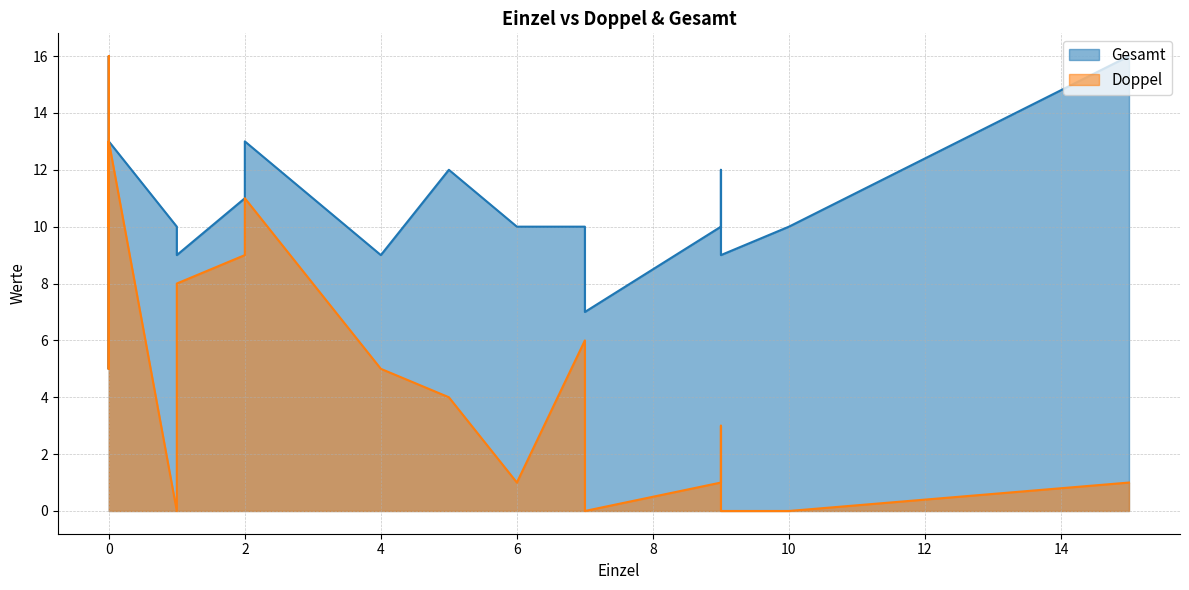

How many lines are shown in the chart?

2